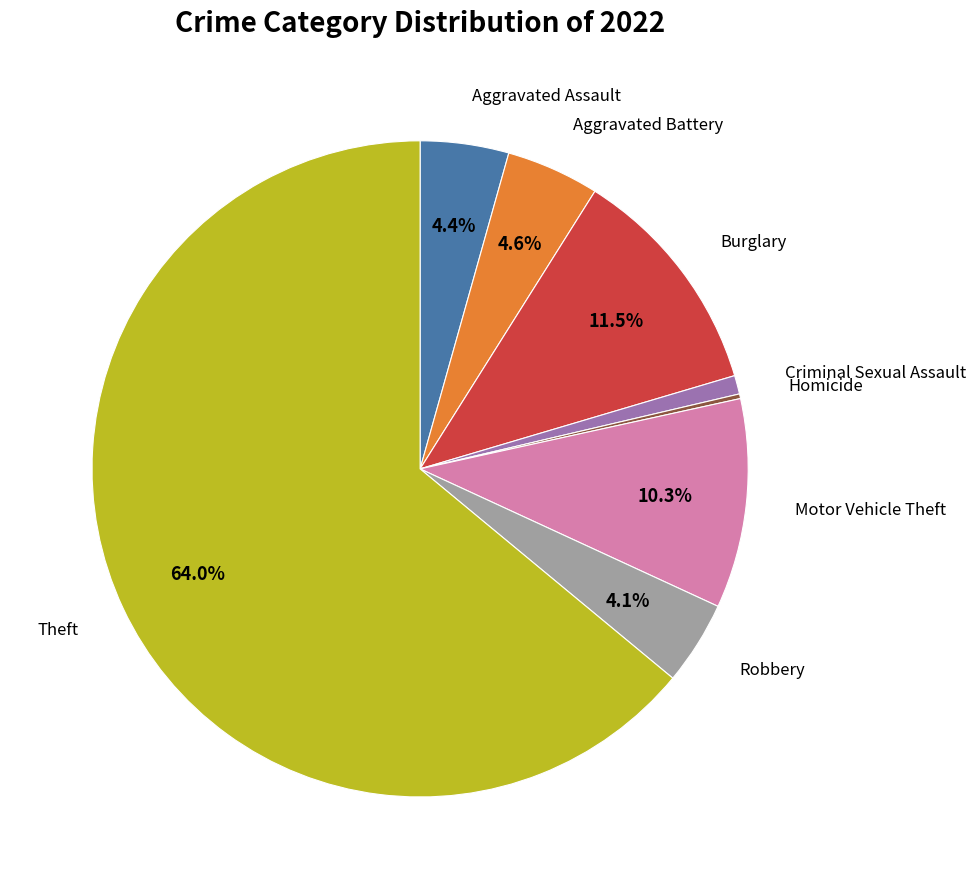

What percentage is the Criminal Sexual Assault slice, to the nearest percent?

1%